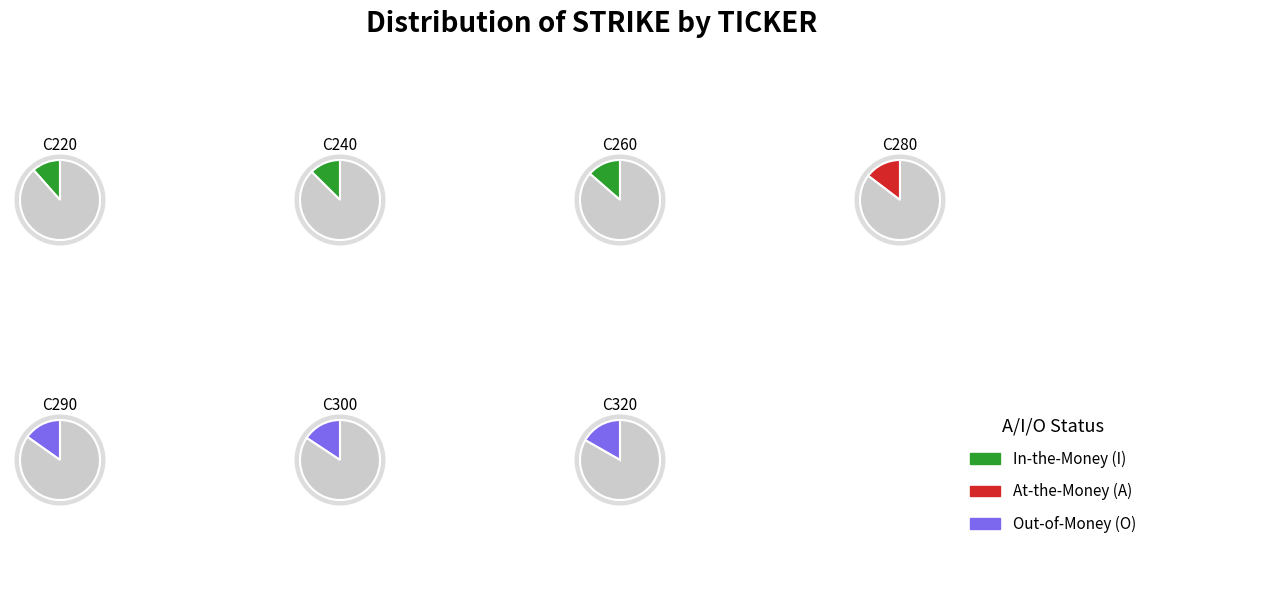

What is the change in value from C220 to C240?

+2